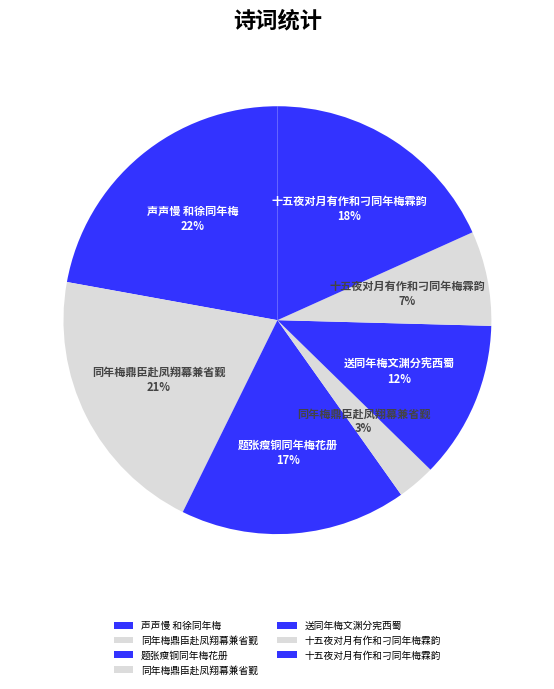

How many segments does this pie chart have?

7